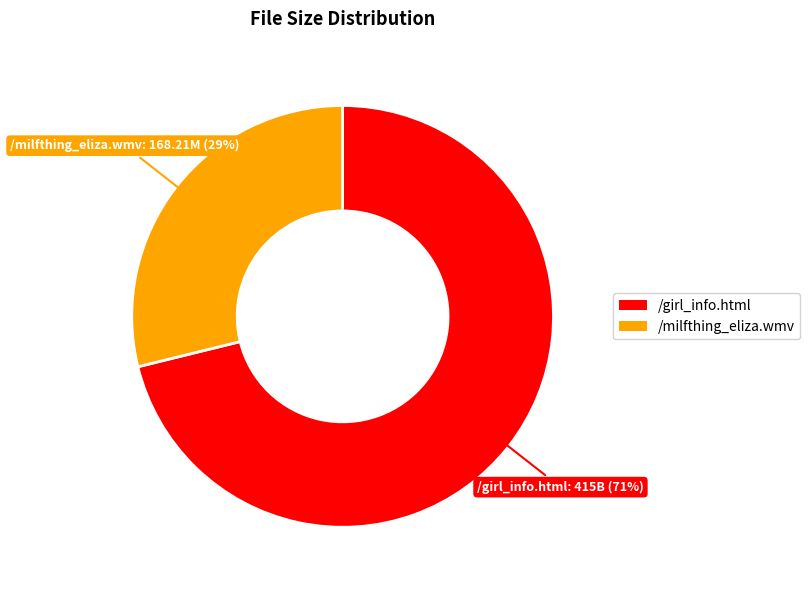

Rank the categories by value from highest to lowest.

/girl_info.html, /milfthing_eliza.wmv